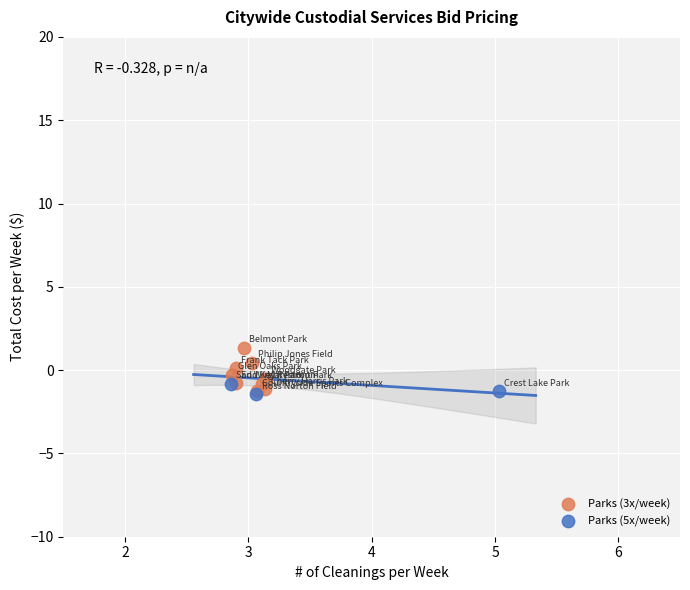

What are all the series names shown in the legend?

Parks (3x/week), Parks (5x/week)